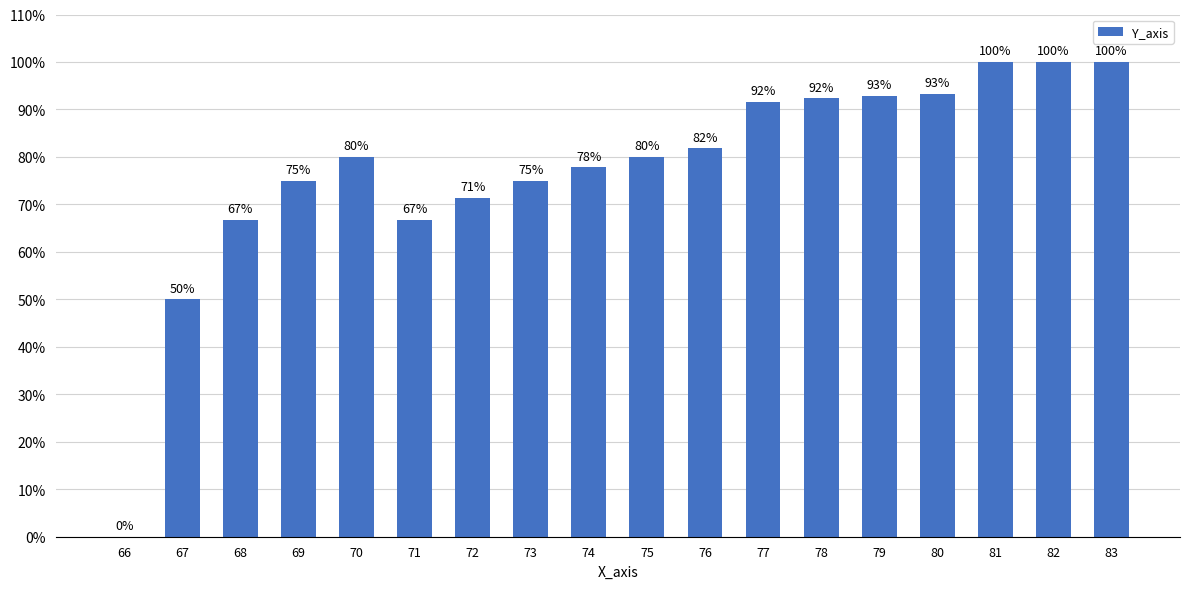

Which category has the highest value across all series?

81